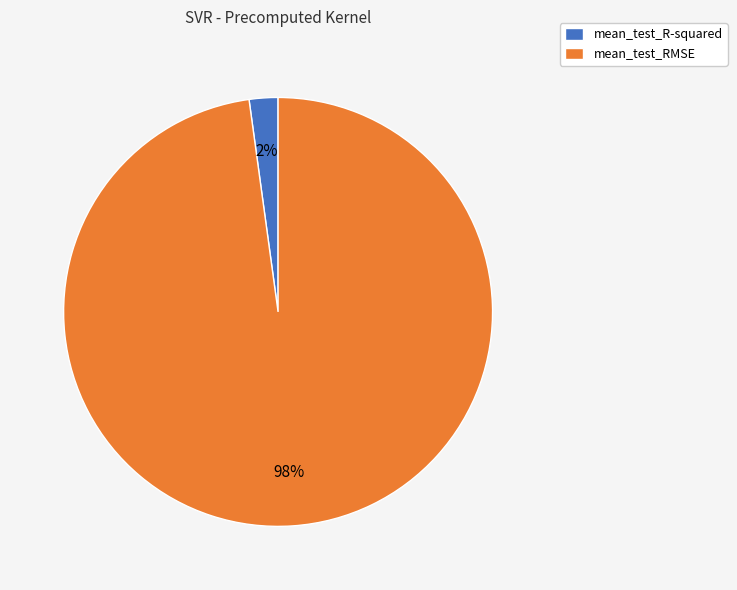

Which has a higher value, mean_test_R-squared or mean_test_RMSE?

mean_test_RMSE